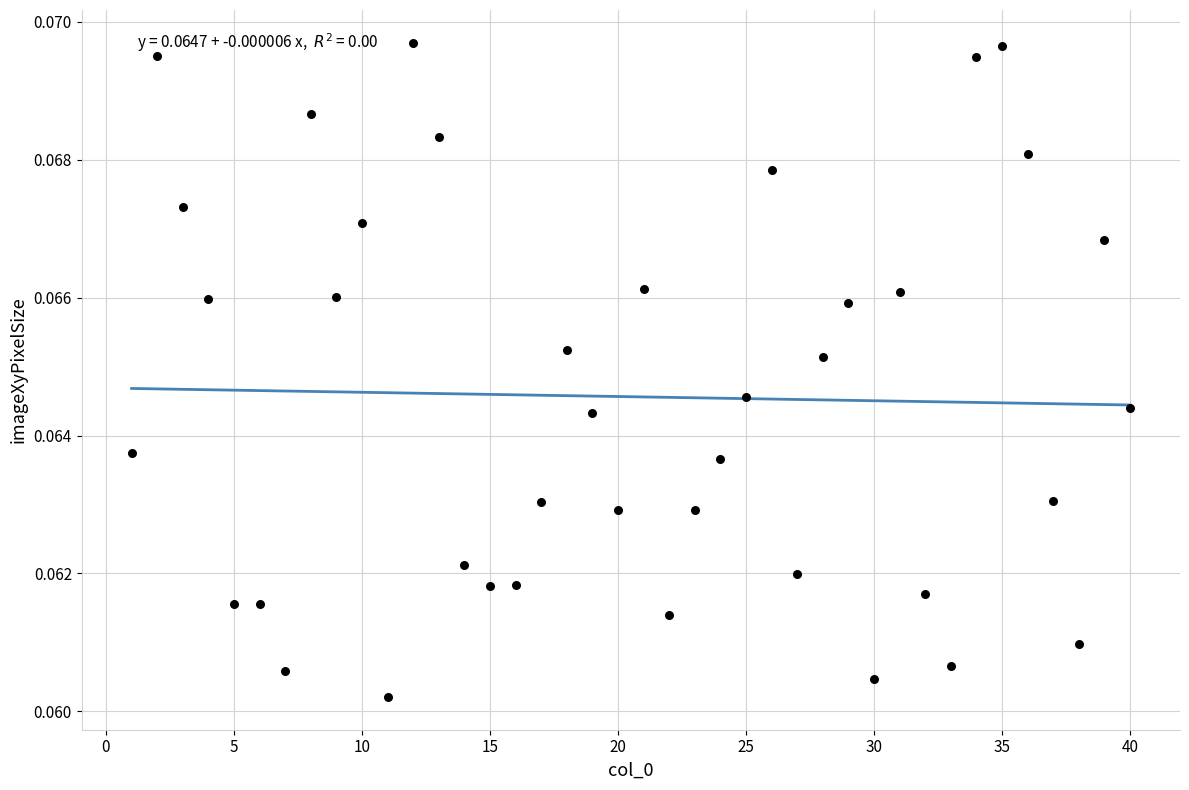

What is the range of X values (max minus min)?

39.0